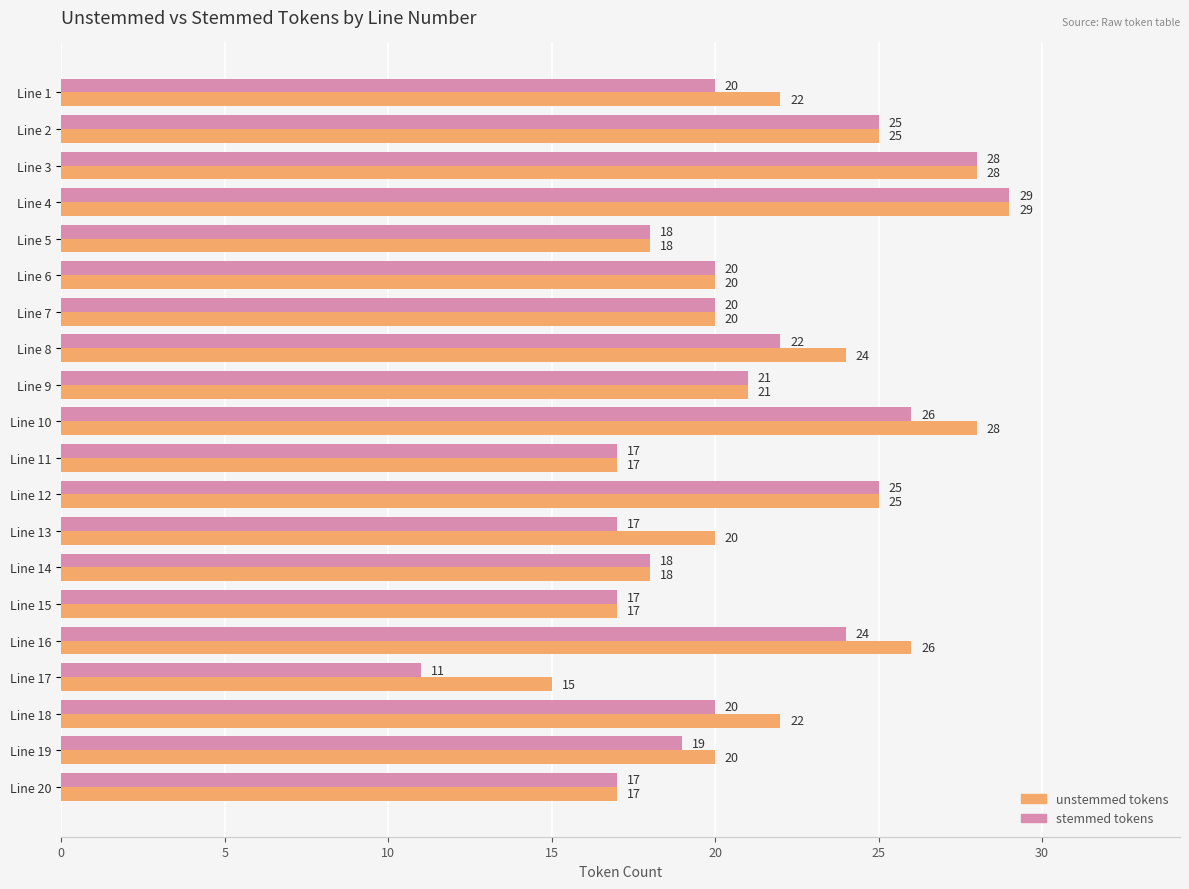

Which series has the widest spread of values?

stemmed tokens